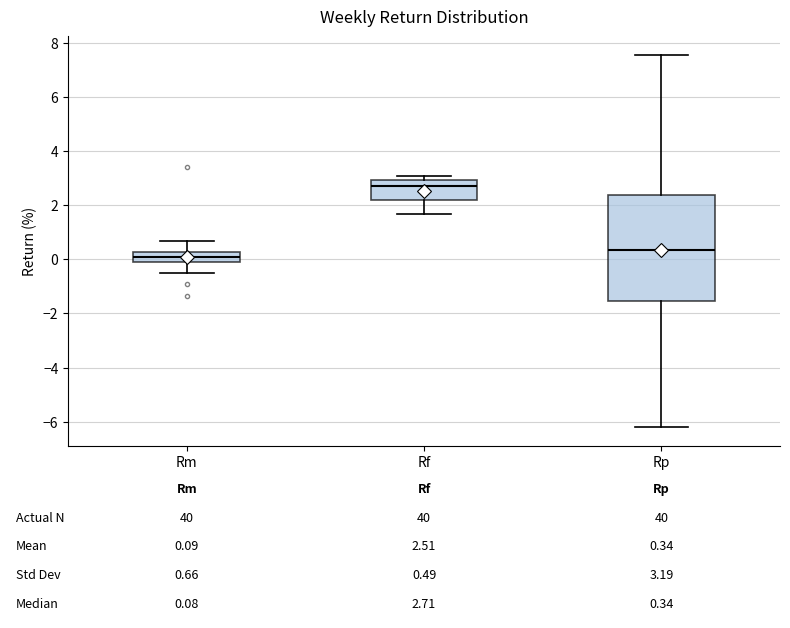

Which box is the tallest, from its lower edge to its upper edge?

Rp